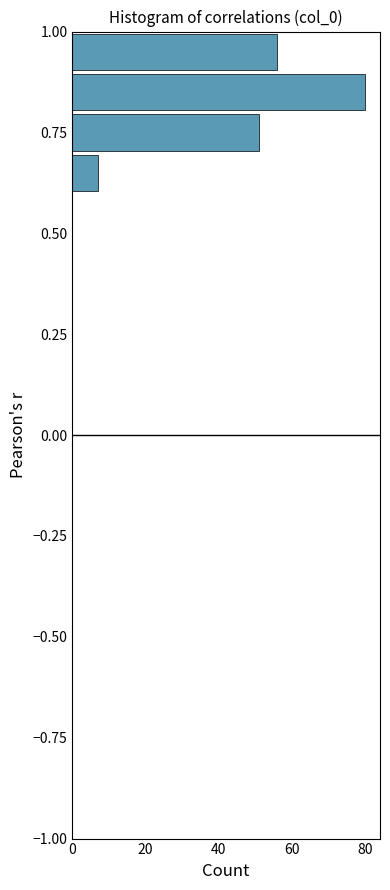

Around what value on the y-axis is the longest bar? Give the approximate position of its centre, as read against the axis.

0.85